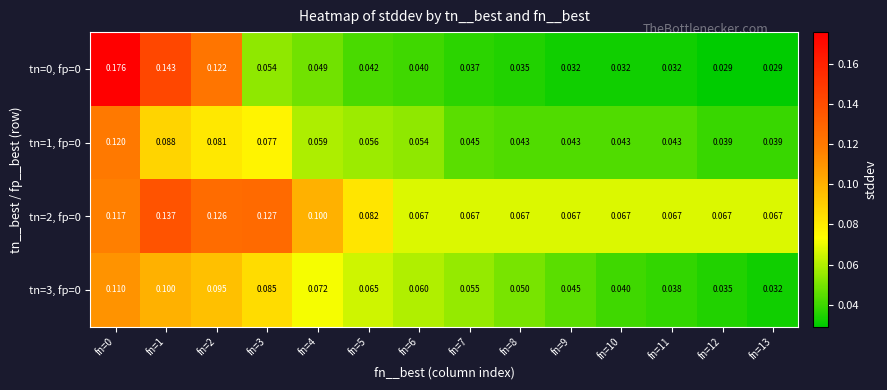

Is the value of tn=2, fp=0 at fn=2 greater than the value of tn=3, fp=0 at fn=5?

Yes